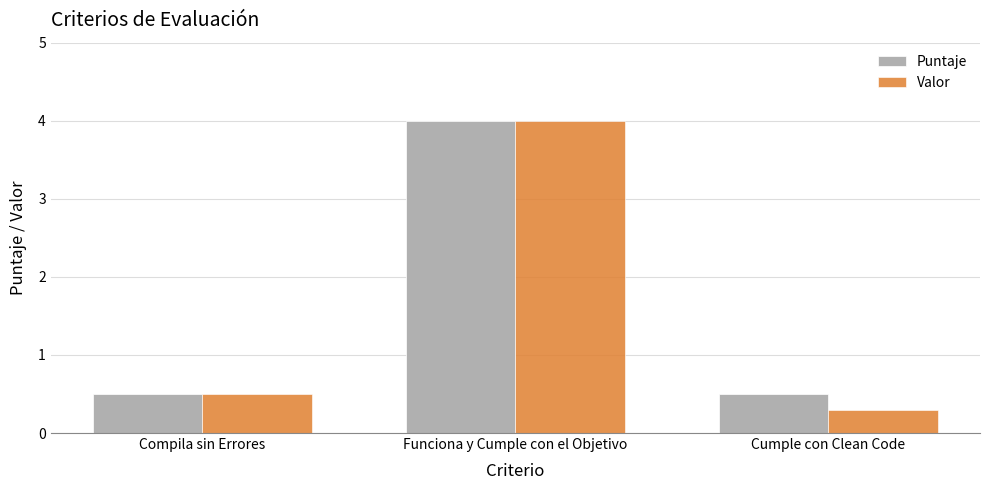

What is the difference between the Valor values at Compila sin Errores and Funciona y Cumple con el Objetivo?

3.5